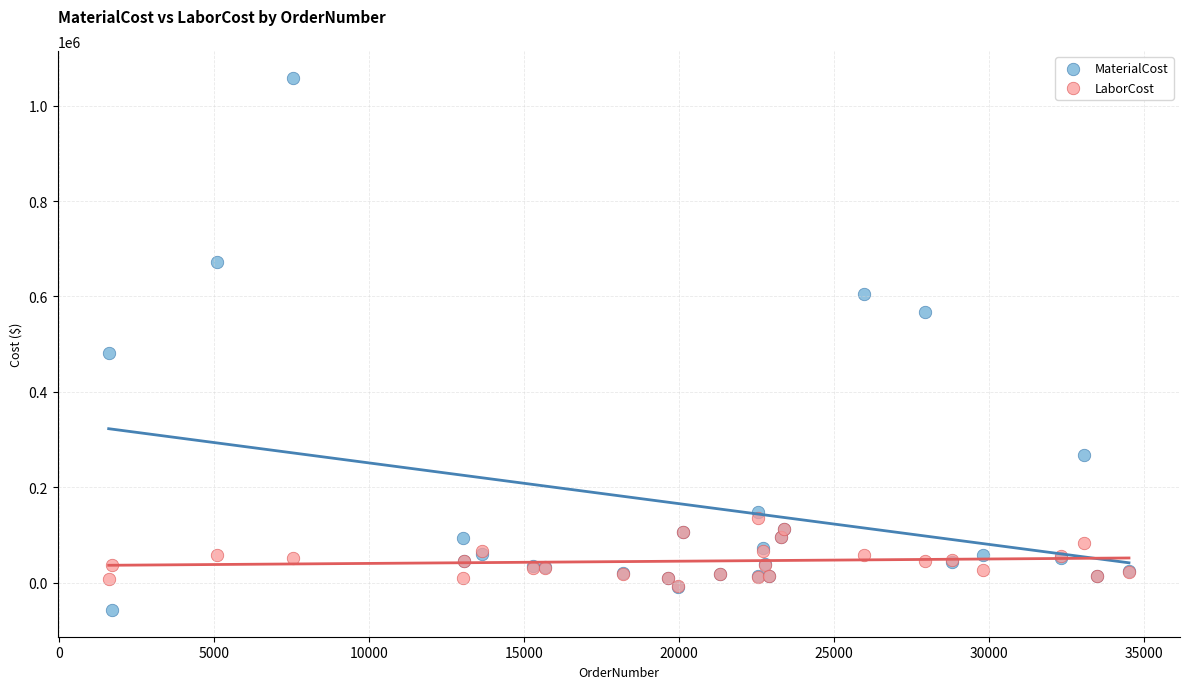

In the MaterialCost series, what Y value is closest to 500436?

481455.0